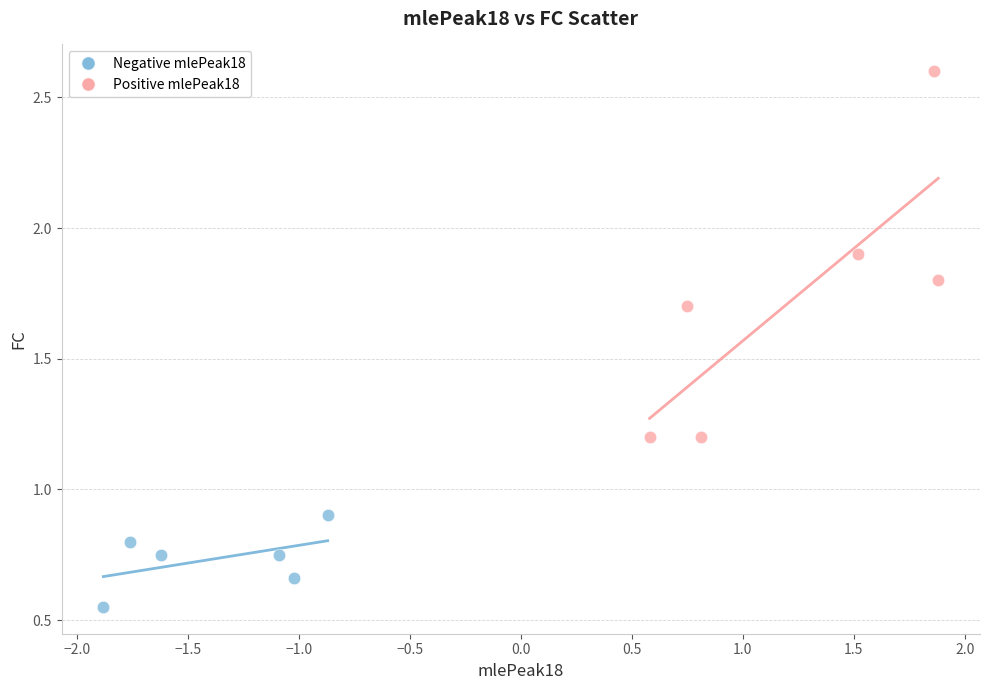

Which series has the largest Y range (max minus min)?

Positive mlePeak18